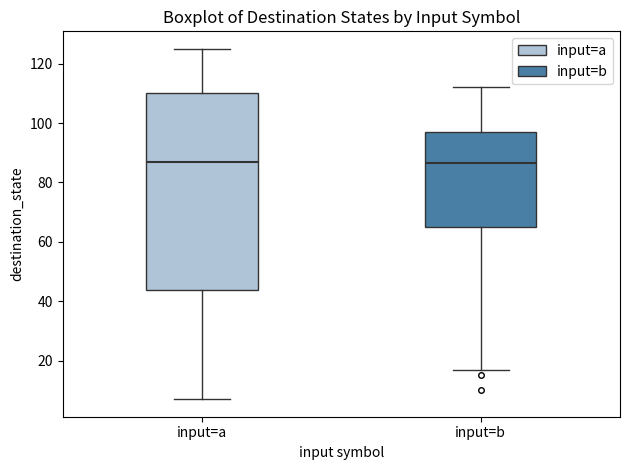

Reading left to right, transcribe this box plot: for each box, give where its median line is, the range the box spans, and where its two whiskers end, as read against the y-axis. The values are not printed on the chart, so give them approximately, as read against the axis.

input=a: median 88, box 44 to 110, whiskers 8 to 126
input=b: median 86, box 66 to 98, whiskers 18 to 112